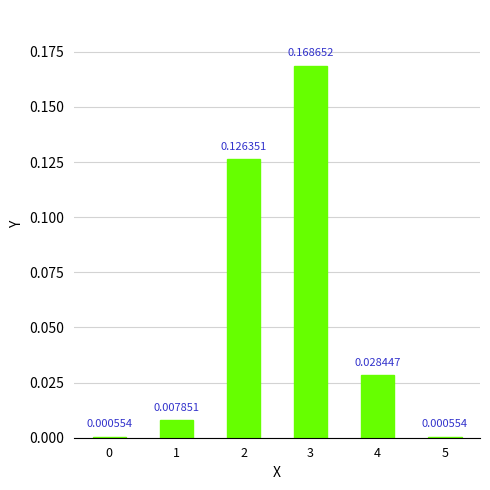

How many data points does each series have?

6